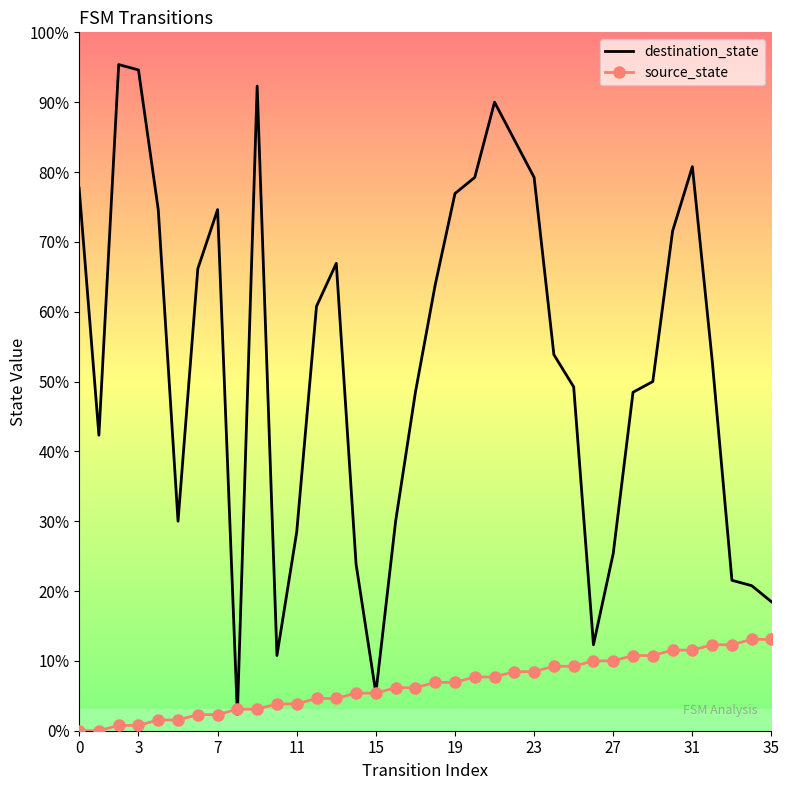

Which series ends up on top after the final intersection of destination_state and source_state?

destination_state